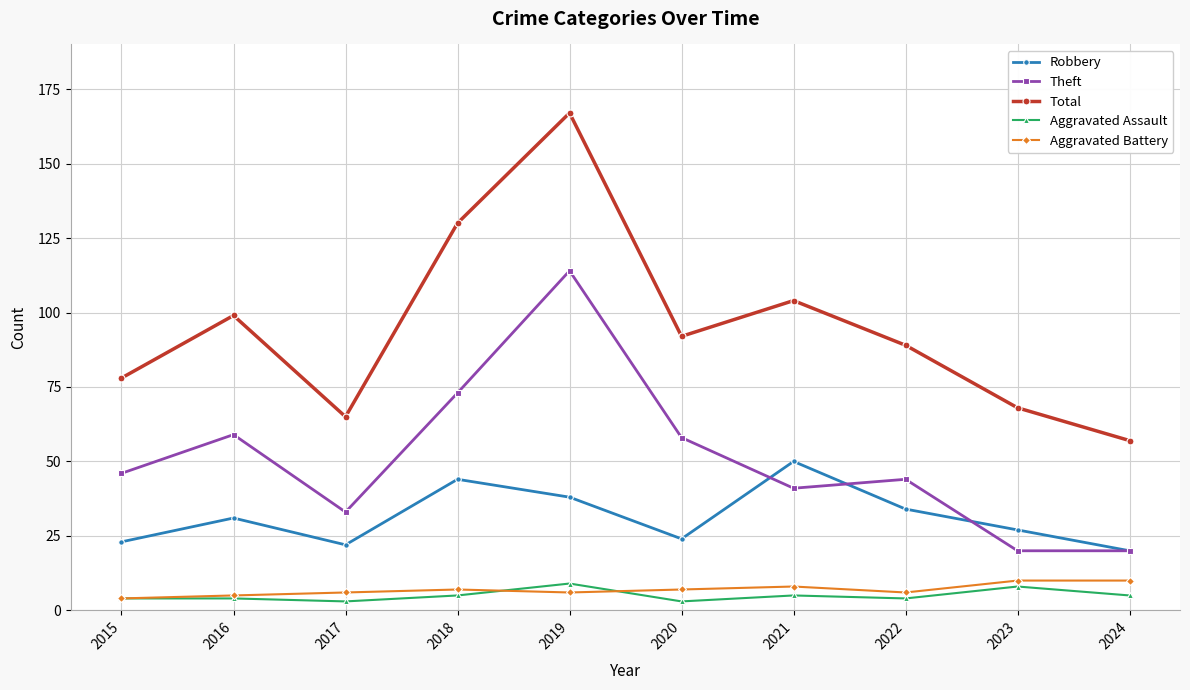

Which category has the highest value across all series?

2019